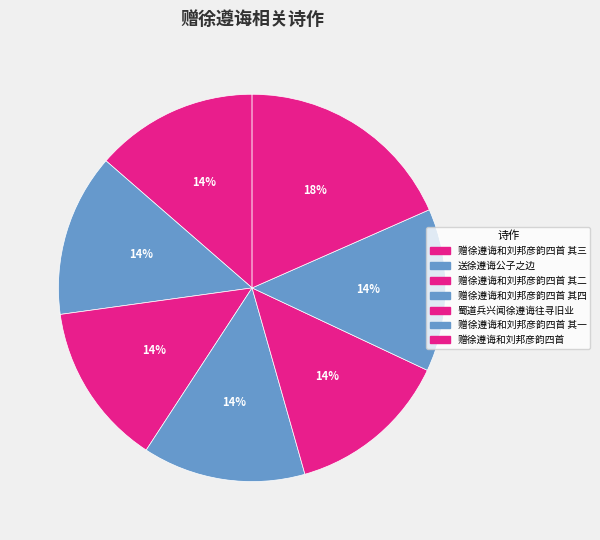

How many slices are in this pie chart?

7